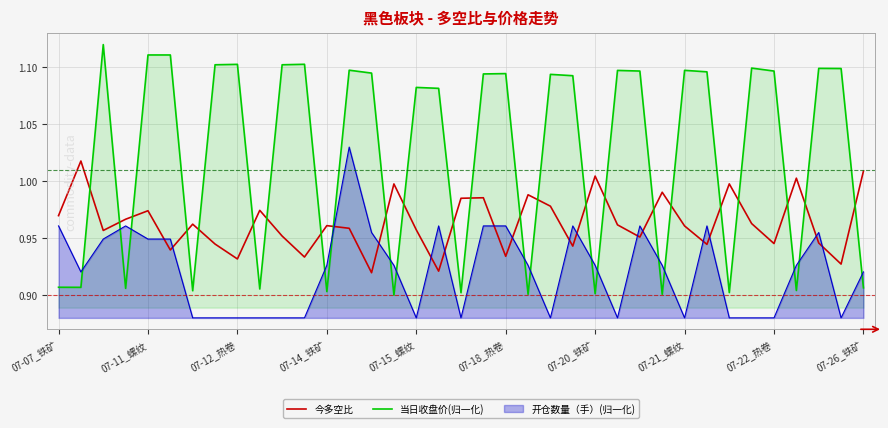

What is the sum of all 当日收盘价(归一化) values?

37.9